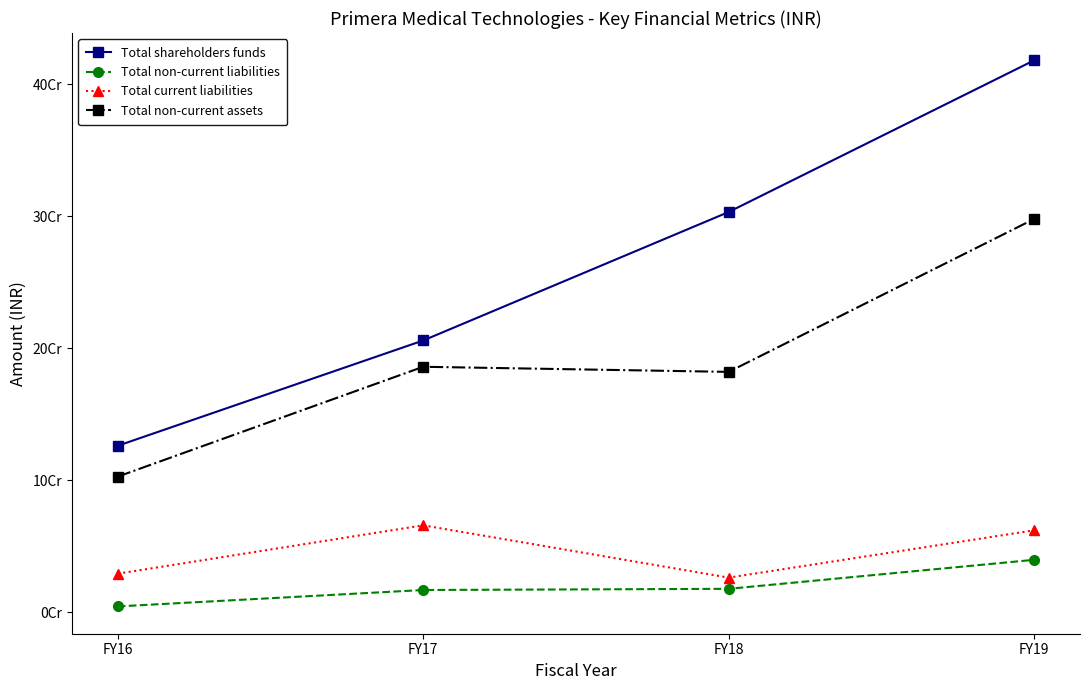

What are all the series names shown in the legend?

Total shareholders funds, Total non-current liabilities, Total current liabilities, Total non-current assets